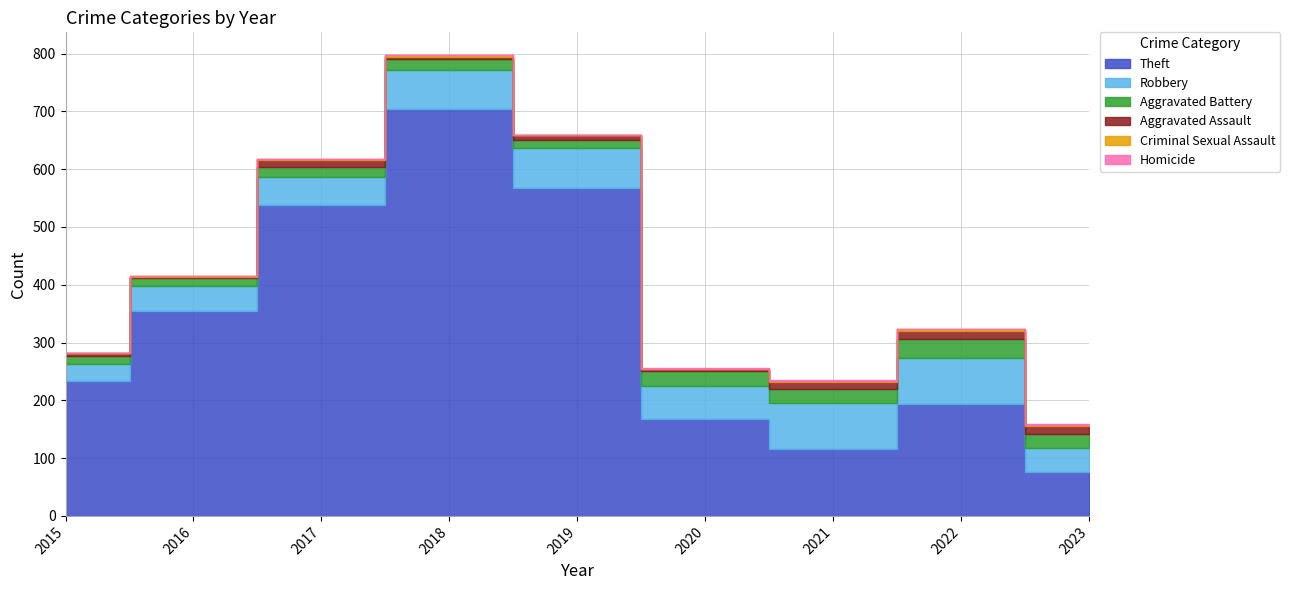

Reading left to right, list all the values displayed in this chart.

Theft: 233	354	538	705	568	168	116	194	76
Robbery: 30	44	49	67	69	57	80	80	42
Aggravated Battery: 13	13	17	18	14	26	23	32	23
Aggravated Assault: 6	3	12	5	8	4	13	14	15
Criminal Sexual Assault: 0	2	1	2	1	0	2	4	2
Homicide: 0	0	0	0	0	1	1	0	1